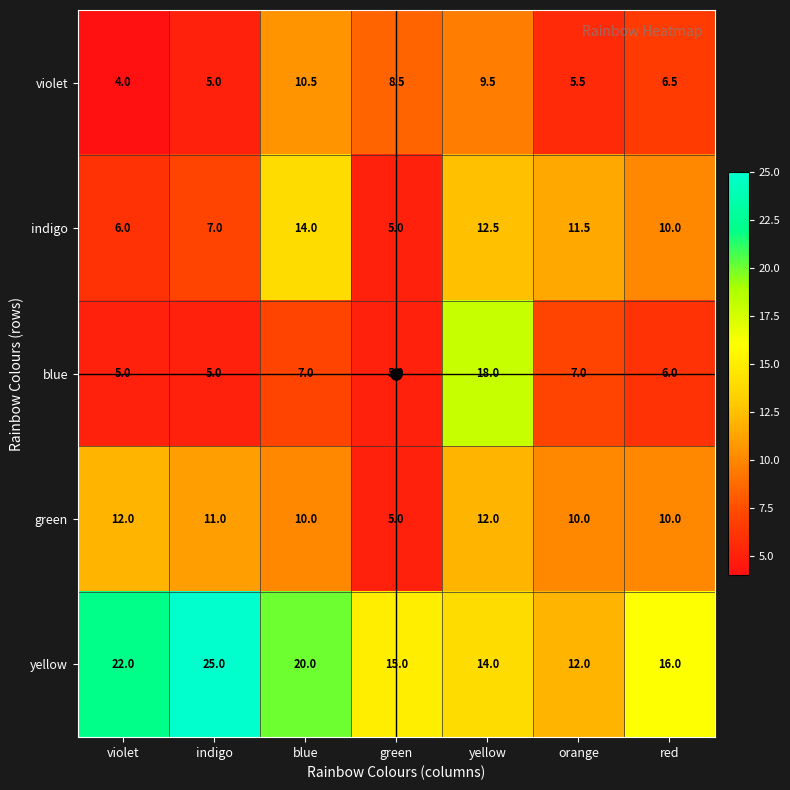

True or false: yellow has a value of 19.6 at green.

False